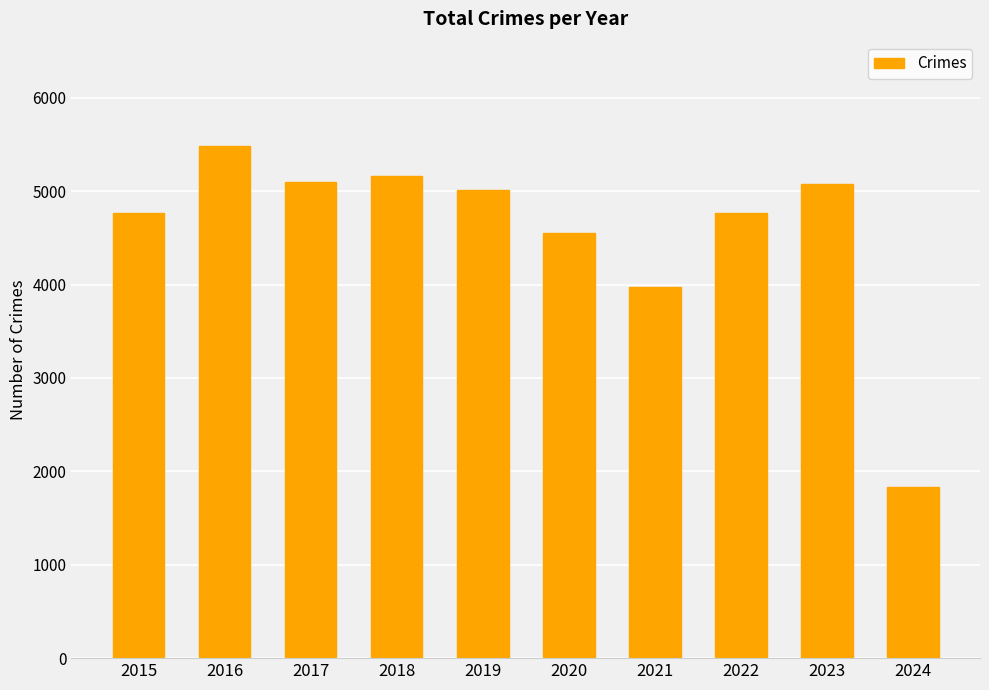

What value does the data have at 2015, to the nearest 100?

4800